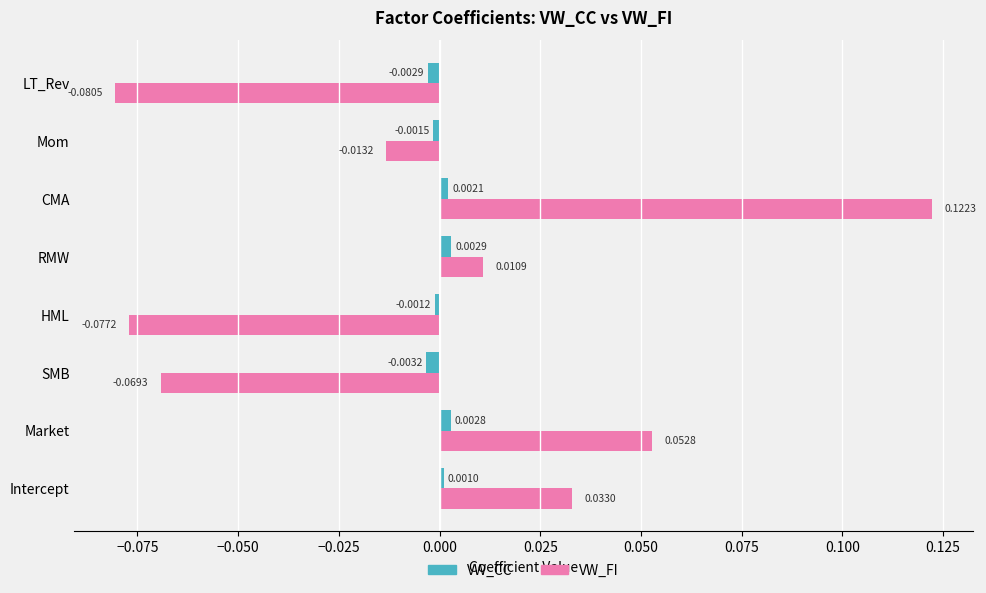

What are all the series names shown in the legend?

VW_CC, VW_FI